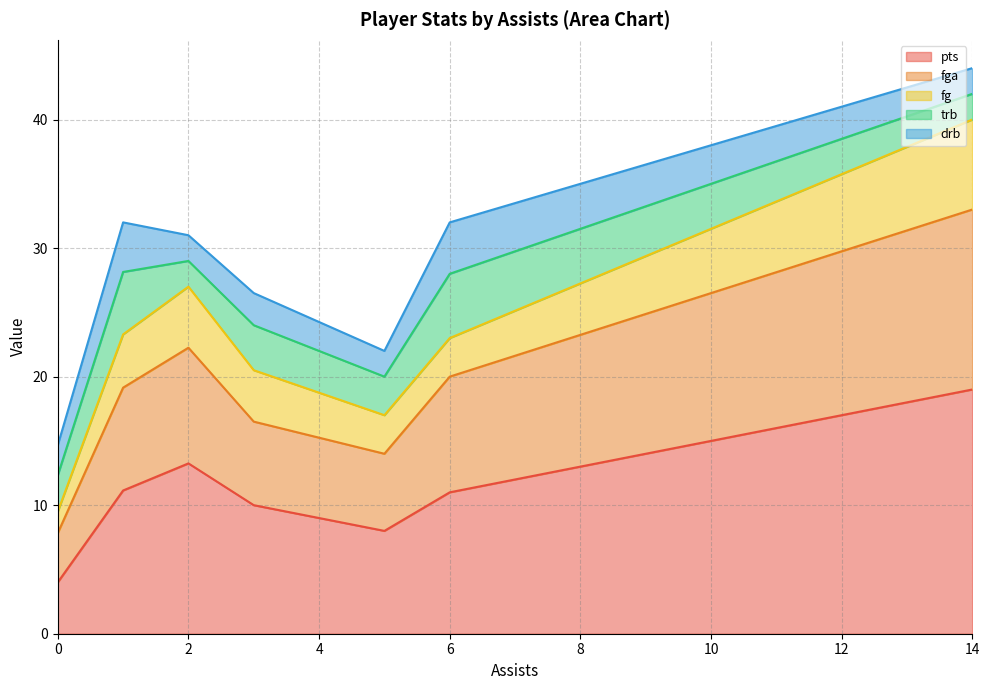

True or false: fg and fga cross at least once.

False